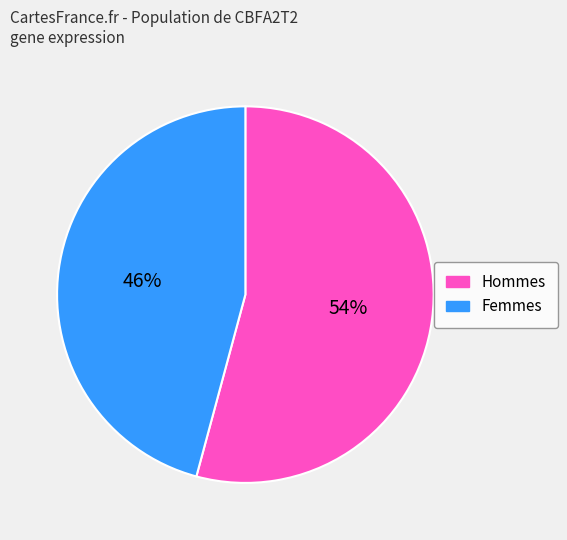

To the nearest percent, what is the average slice percentage?

50%